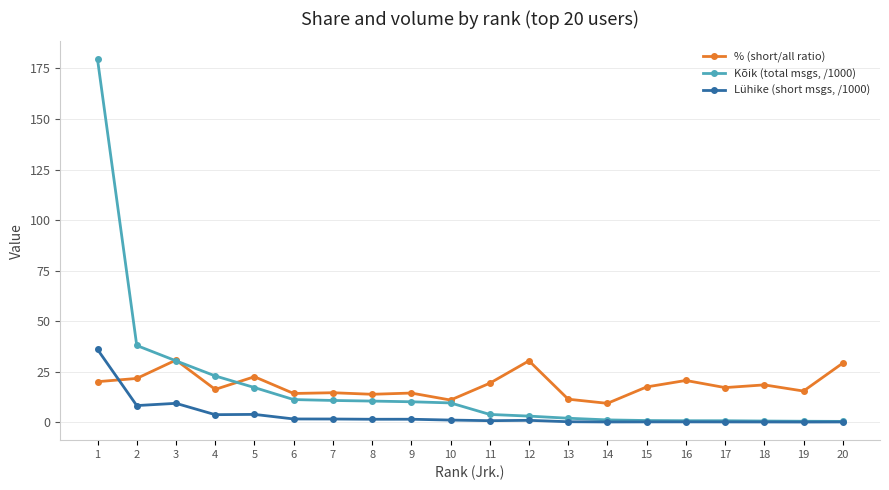

At 12, list the series in order from smallest to largest.

Lühike (short msgs, /1000), Kõik (total msgs, /1000), % (short/all ratio)